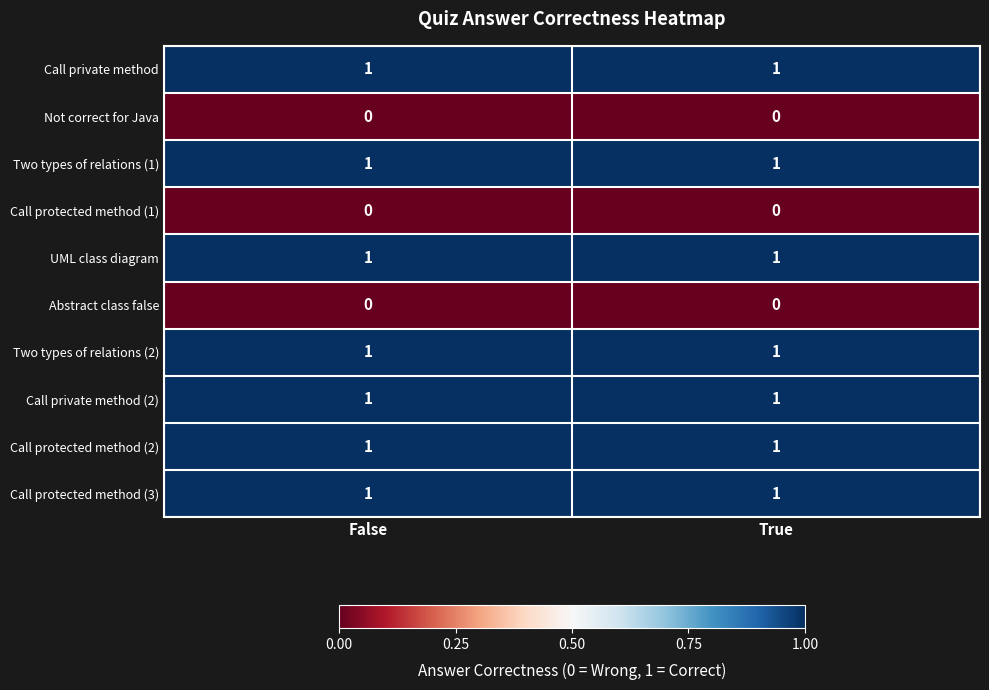

The value of Two types of relations (2) at True is 1. True or false?

True